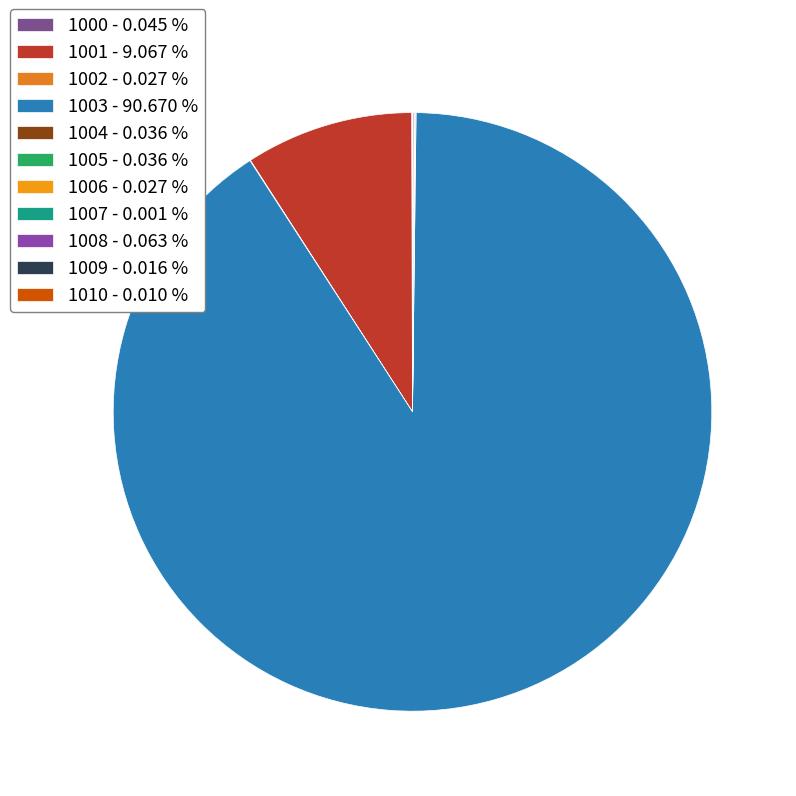

Count the number of slices in the pie.

11